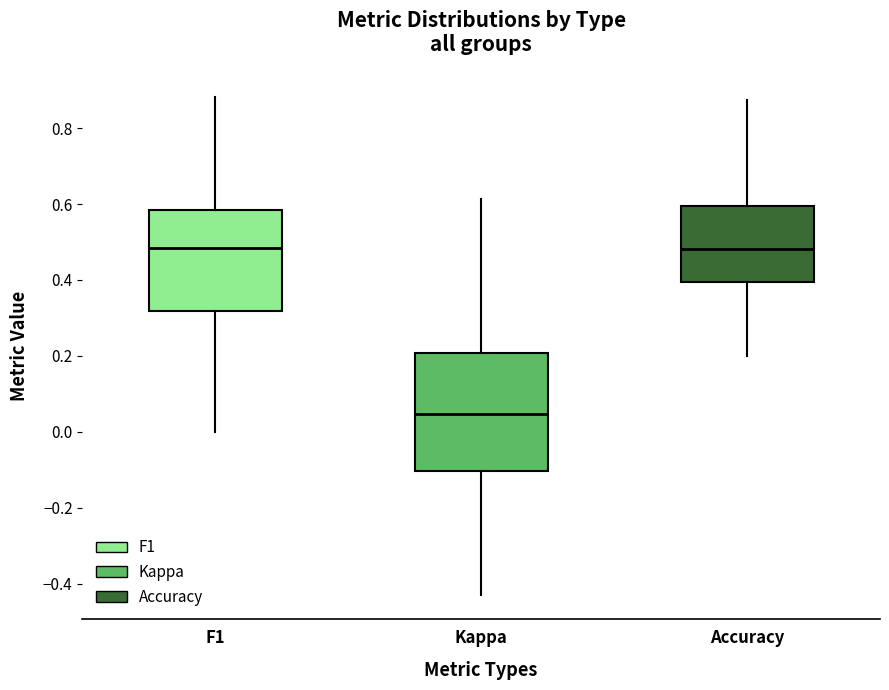

Reading left to right, transcribe this box plot: for each box, give where its median line is, the range the box spans, and where its two whiskers end, as read against the y-axis. The values are not printed on the chart, so give them approximately, as read against the axis.

F1: median 0.48, box 0.32 to 0.58, whiskers 0.00 to 0.88
Kappa: median 0.04, box -0.10 to 0.20, whiskers -0.42 to 0.62
Accuracy: median 0.48, box 0.40 to 0.60, whiskers 0.20 to 0.88